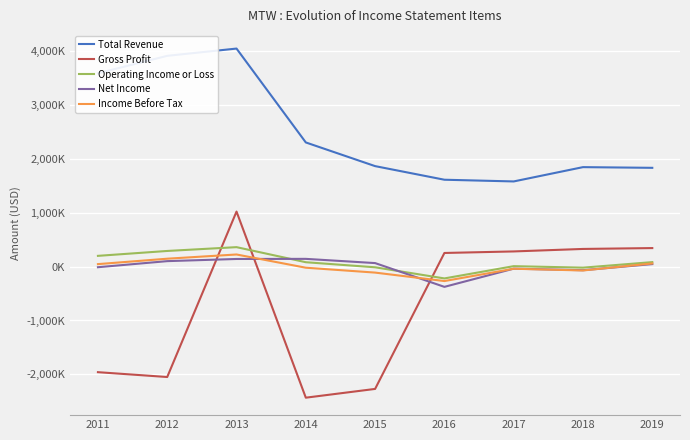

Which has a higher value, 2014 or 2015?

2014